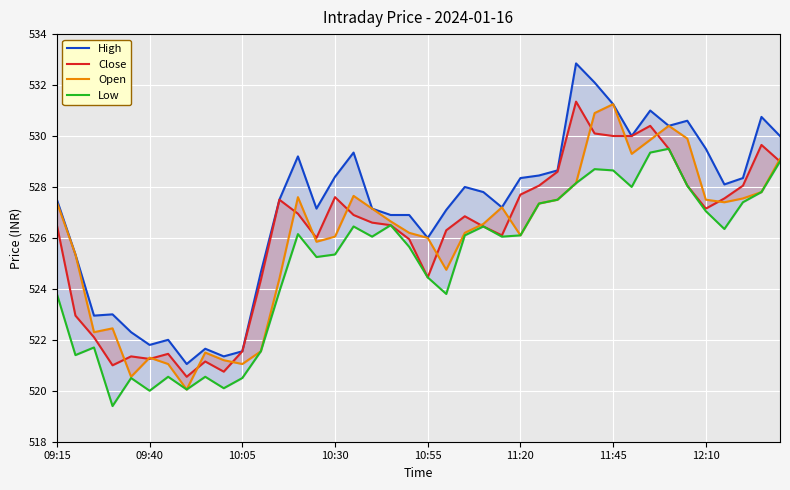

What is the difference between the maximum and minimum values in the High series?

11.8